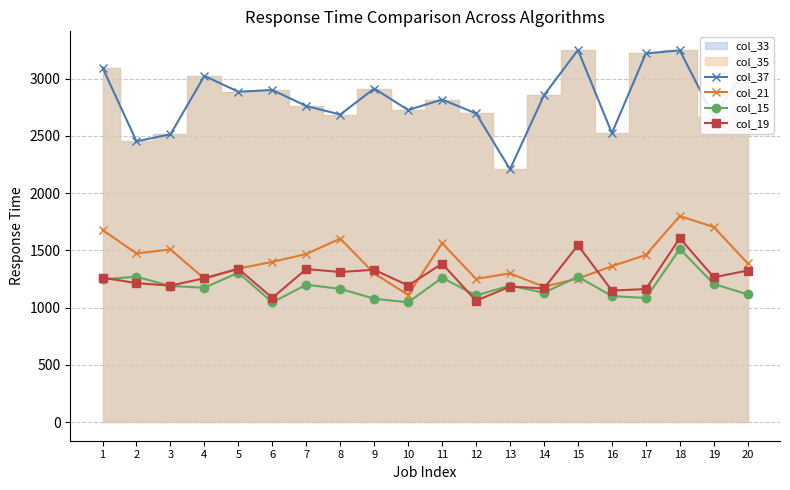

True or false: col_21 has more than 0 points higher than both neighbors.

True